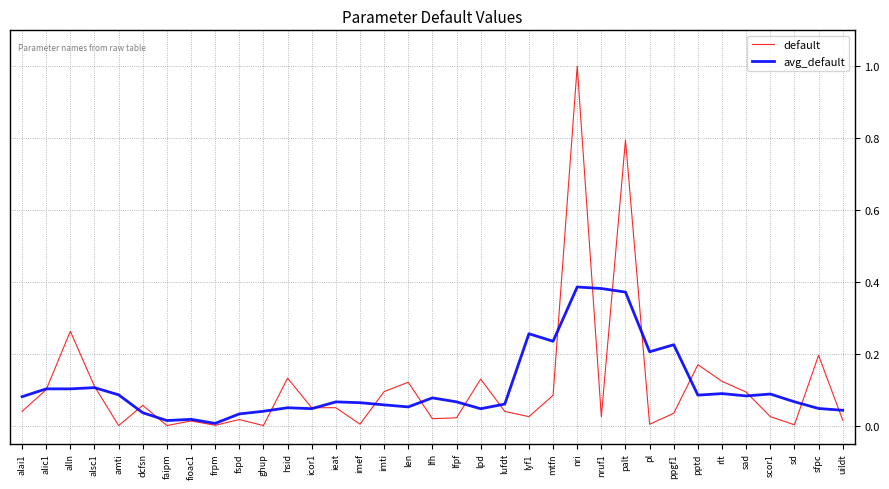

Rank the series by their maximum value, from lowest to highest.

avg_default, default